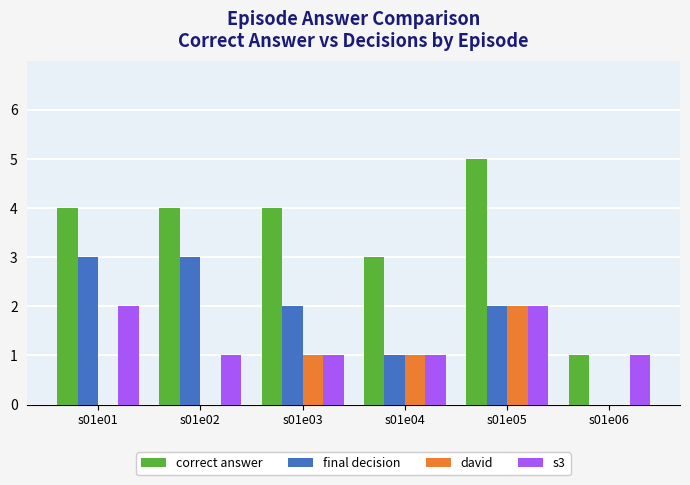

What is the maximum value shown in the chart?

5